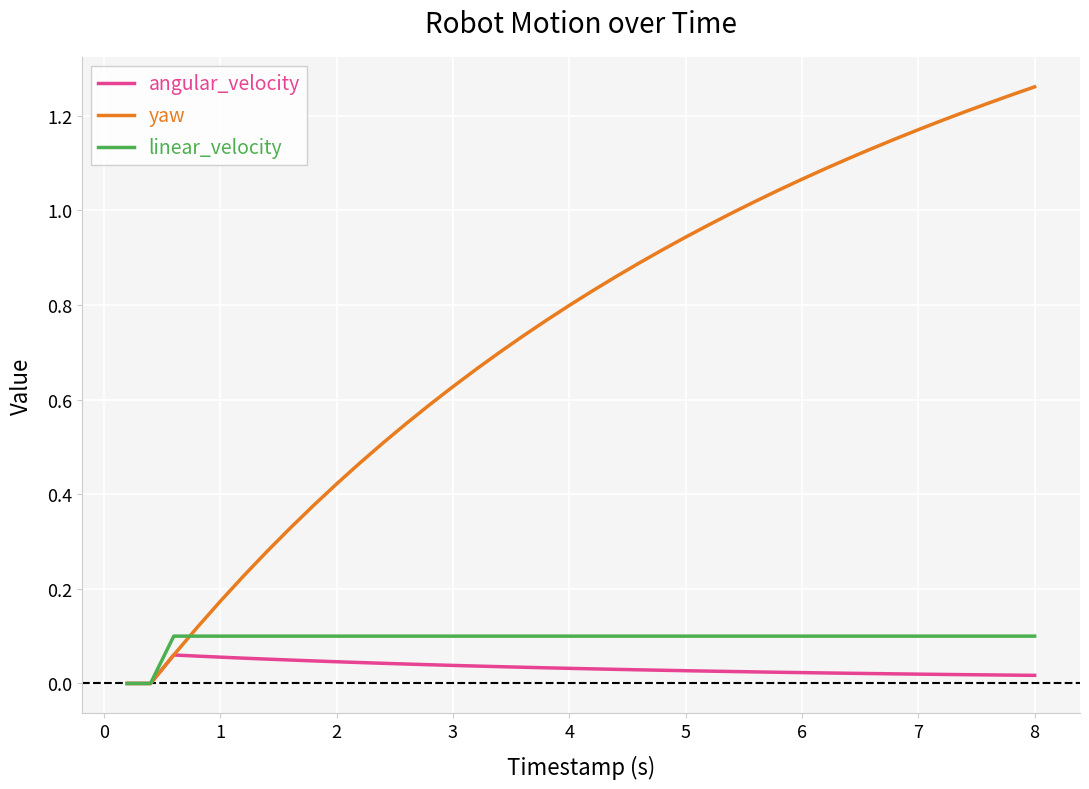

Which series has the widest spread of values?

yaw